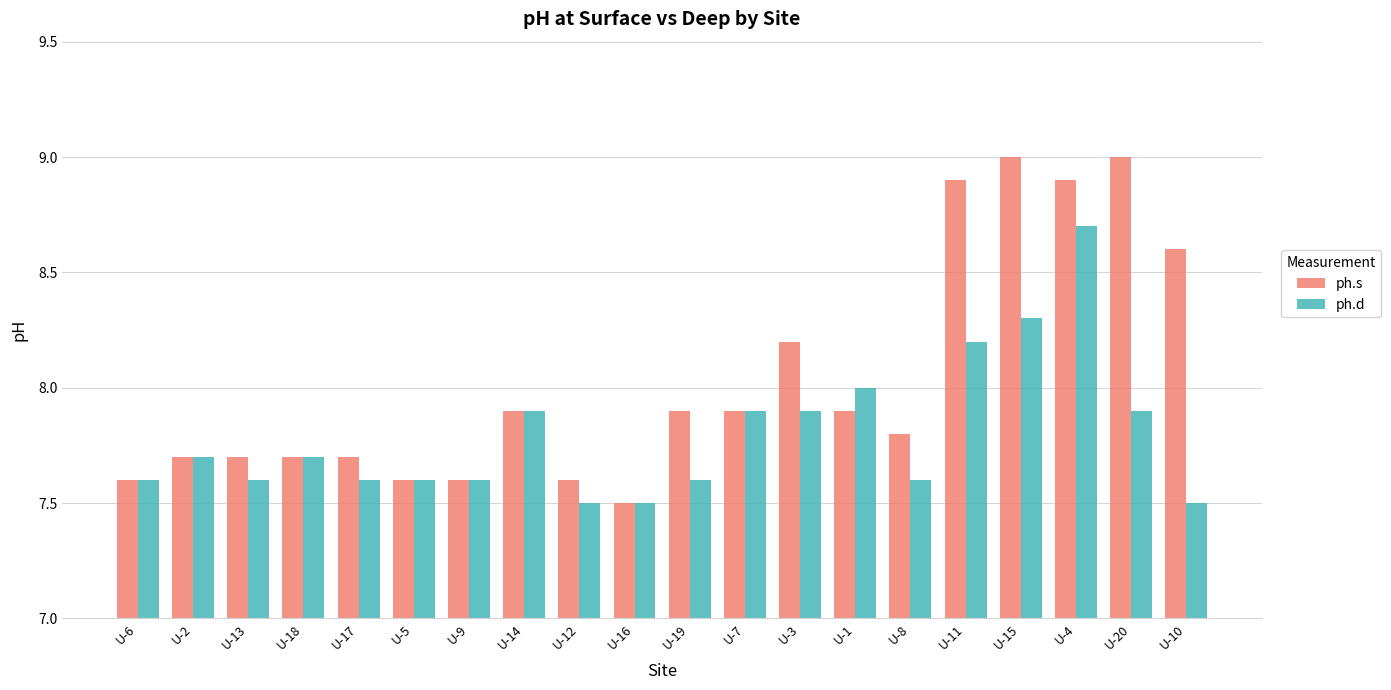

What is the difference between the maximum and minimum values in the ph.d series?

1.2